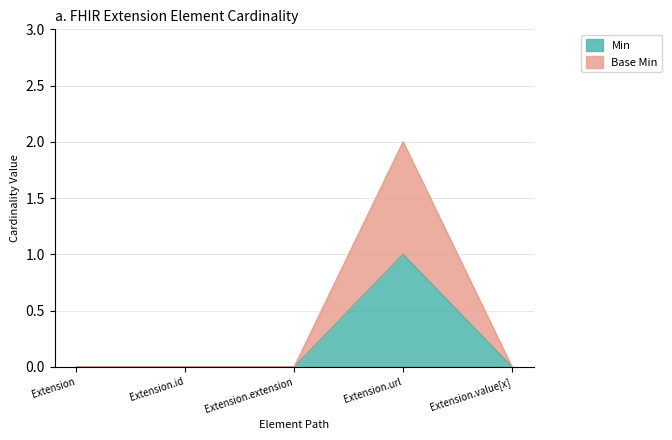

Which label corresponds to the largest value in the chart?

Extension.url